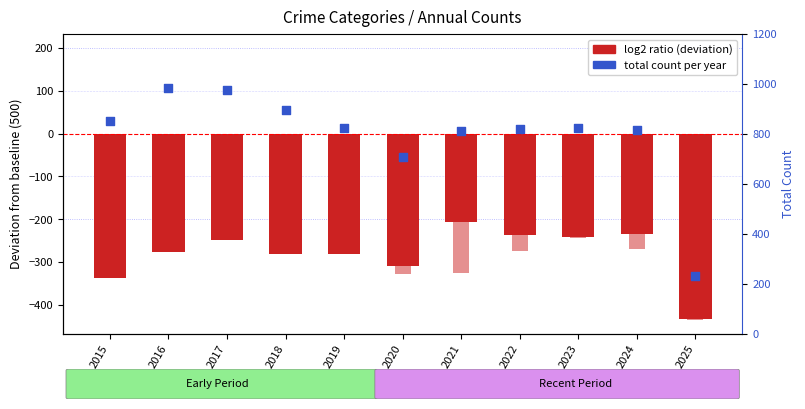

Which series reaches the minimum Y coordinate?

Robbery